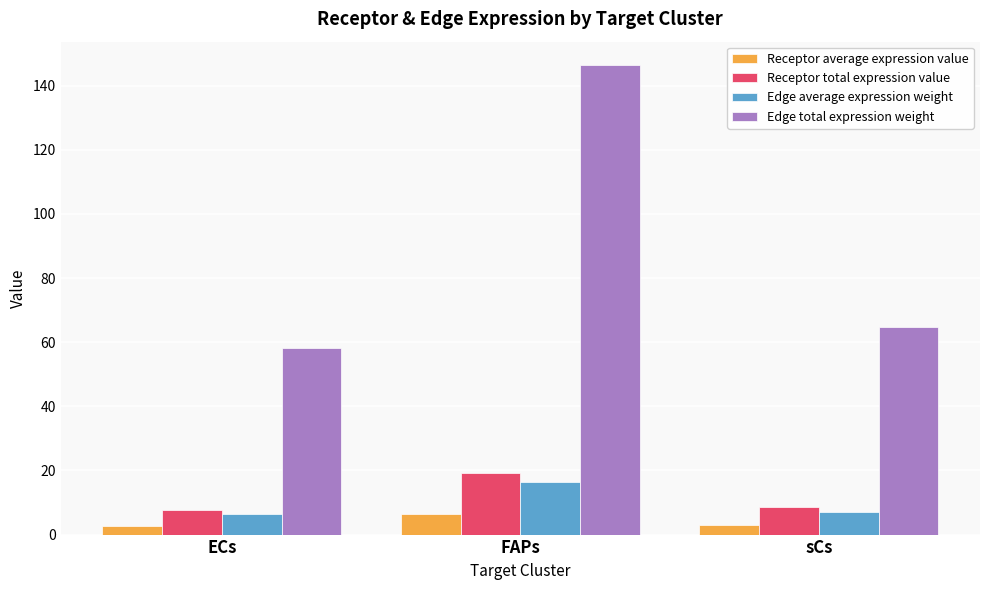

What value does the Edge average expression weight series have at sCs?

7.2